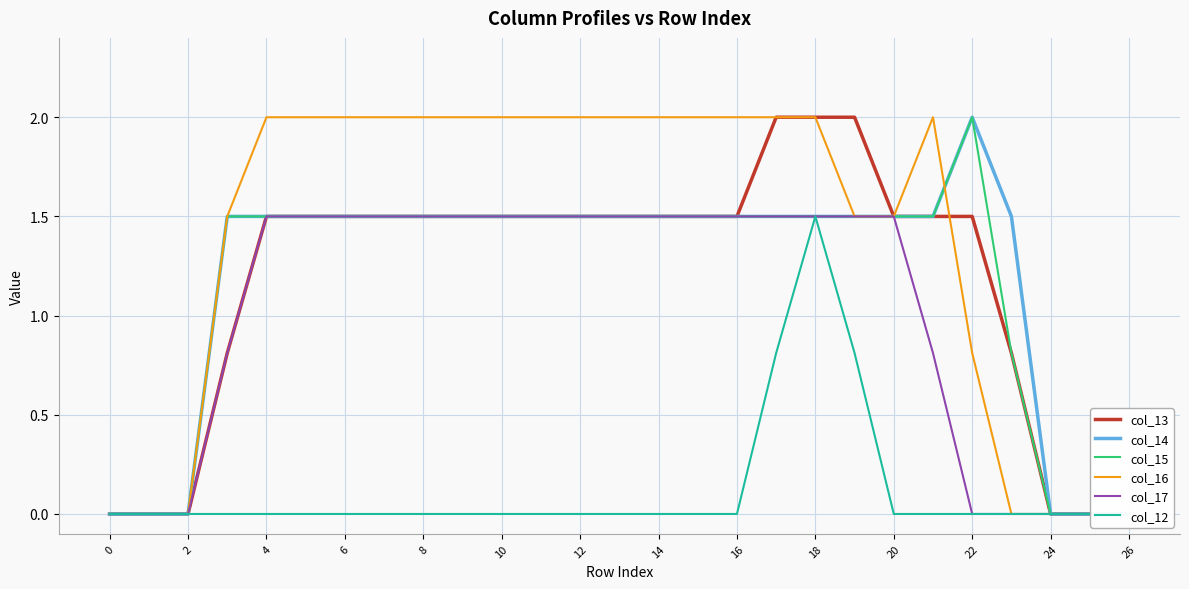

What is the sum of all col_12 values?

3.1